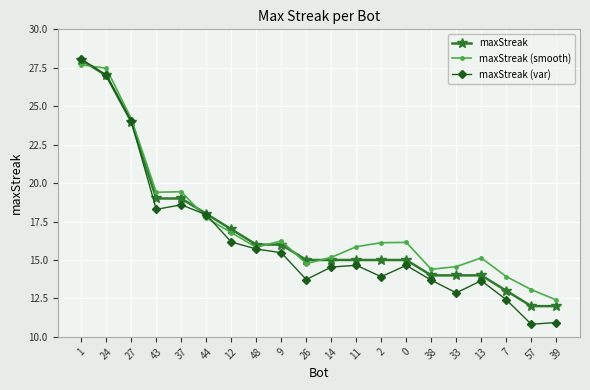

In maxStreak (smooth), how many points are higher than both neighbors (excluding endpoints)?

4